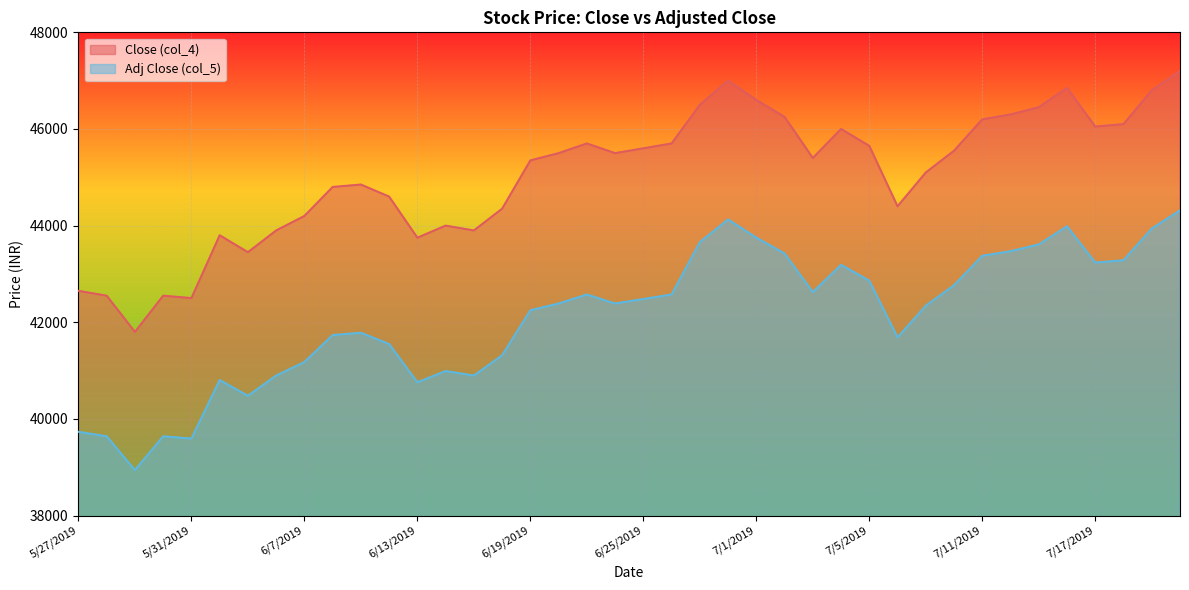

What is the label of the 39th point from the right?

5/28/2019